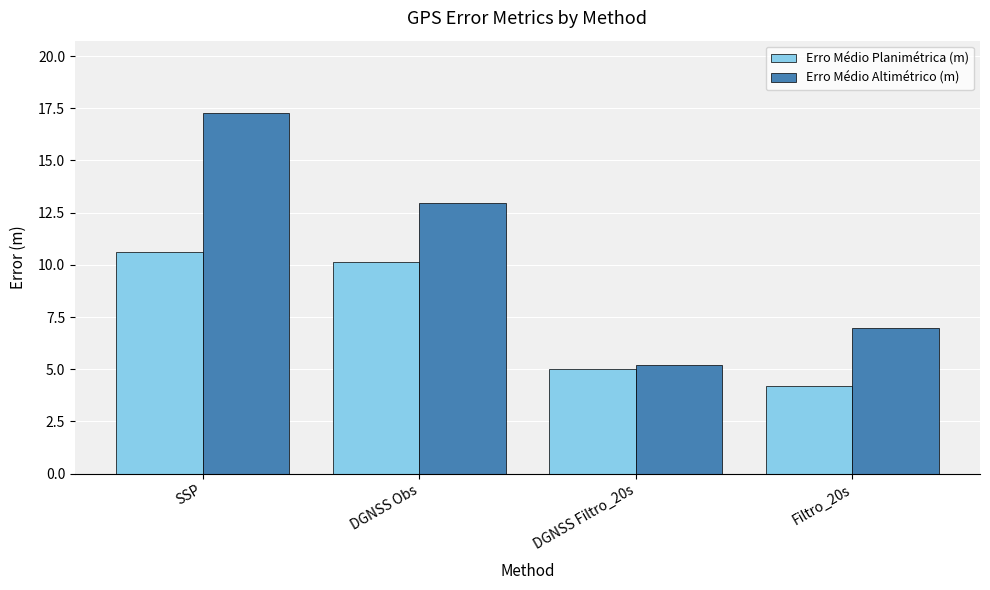

At which label does Erro Médio Altimétrico (m) first exceed 12?

SSP